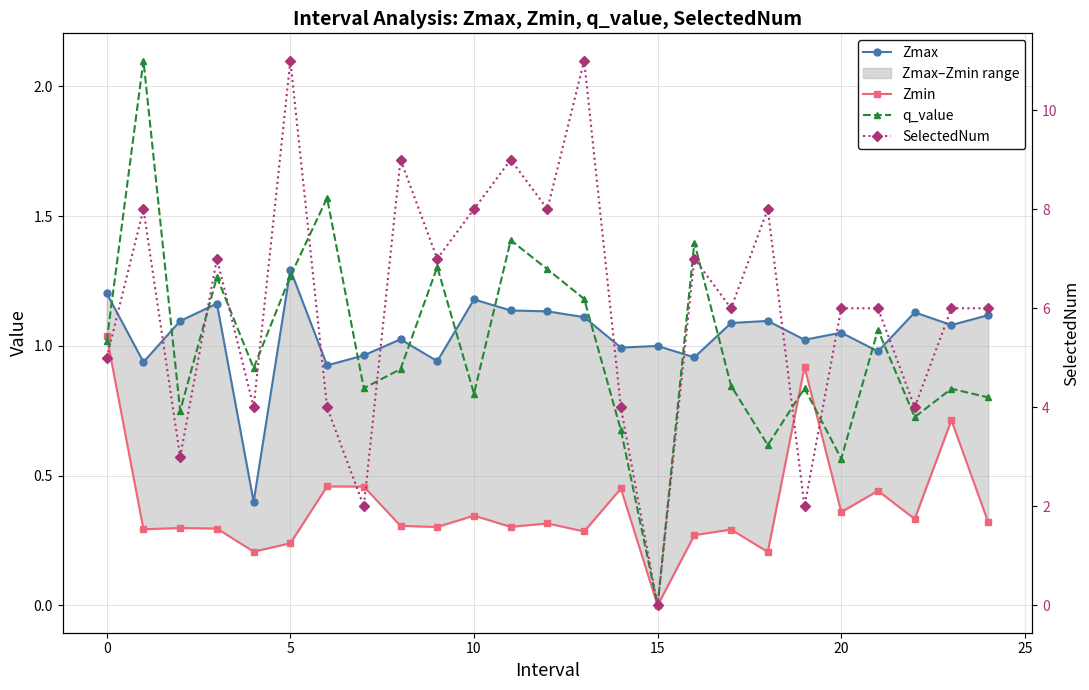

How many interior local valleys does the q_value series have?

8